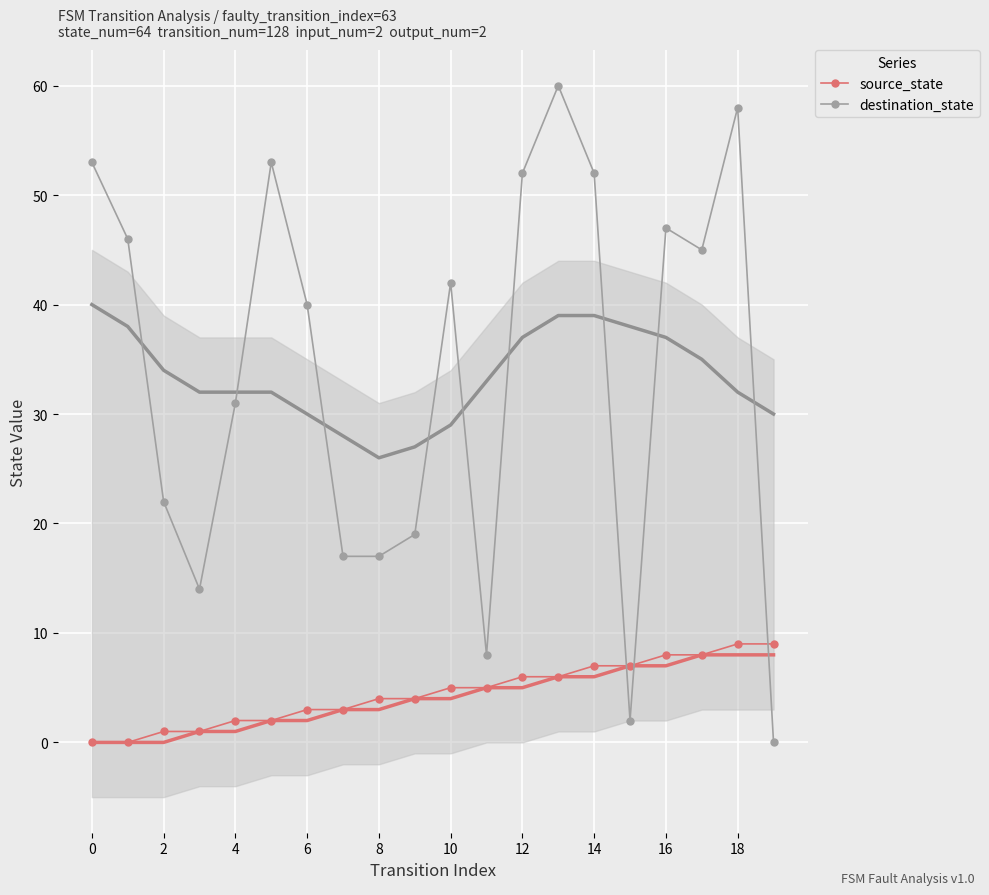

The destination_state series shows 84 at 0. True or false?

False